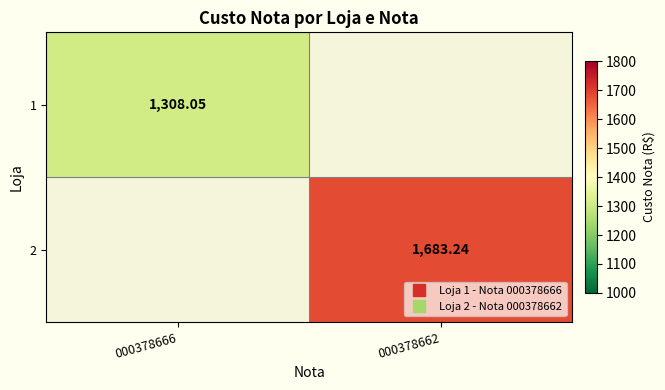

Where does the 1 series first go above 1308?

000378666